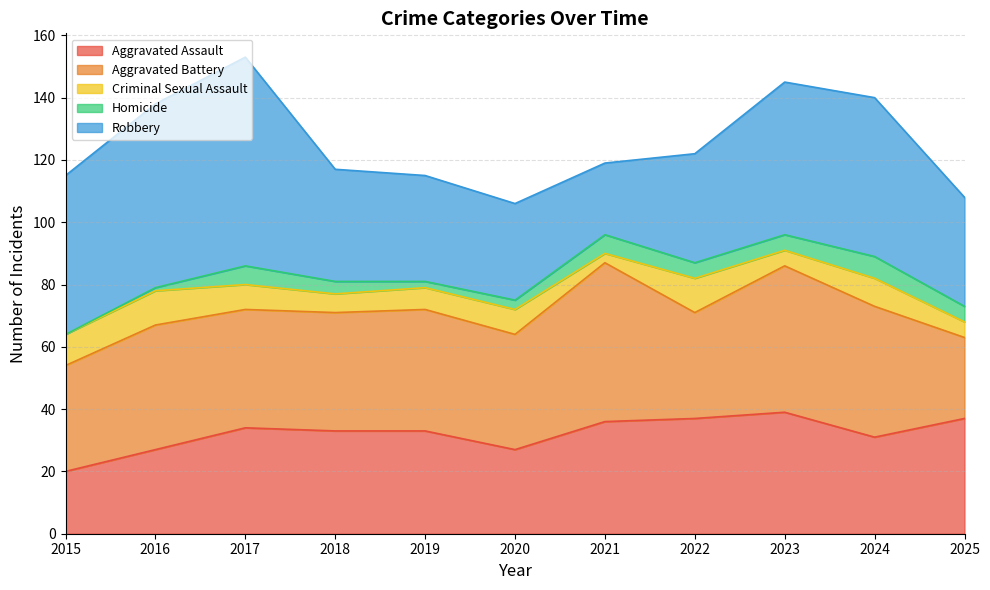

Between 2017 and 2015, which is larger?

2017